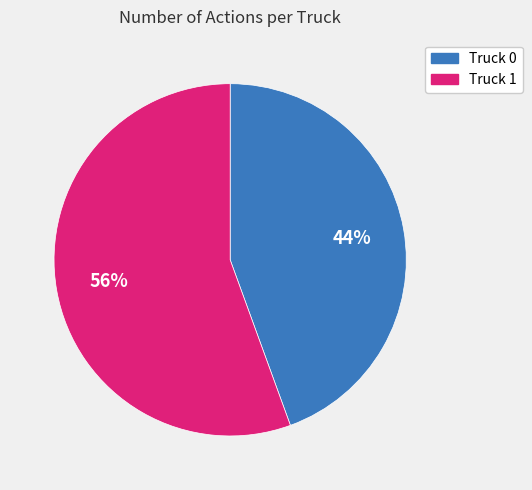

What is the smallest slice in the pie chart?

Truck 0